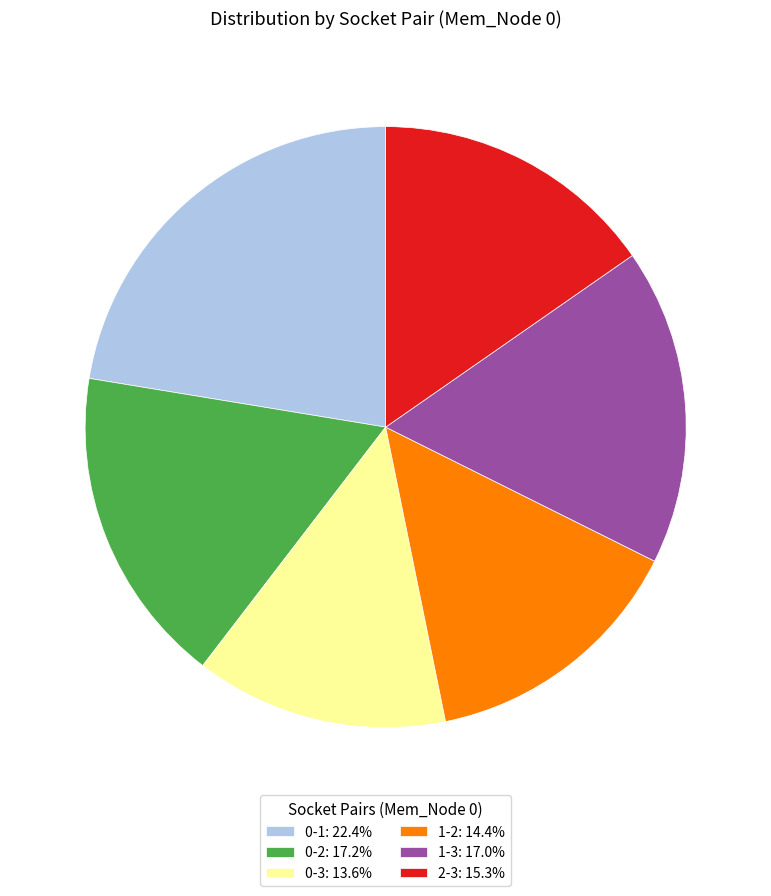

Do 0-2 and 2-3 together represent more than half of the pie?

No